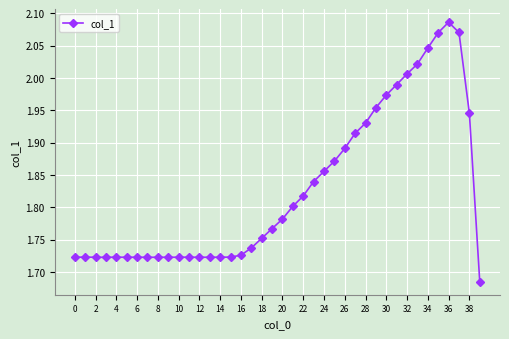

What is the sum of all values?

73.1